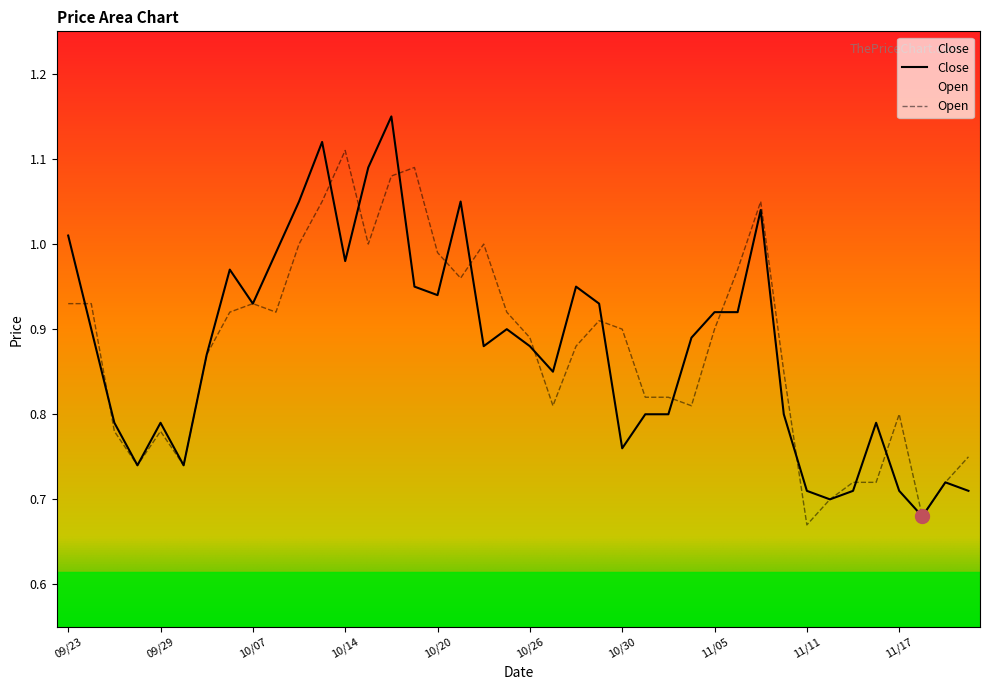

The value of Close at 10/20 is 1.6. True or false?

False